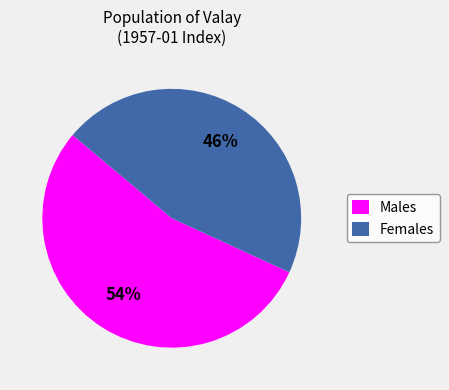

Between Males and Females, which is larger?

Males